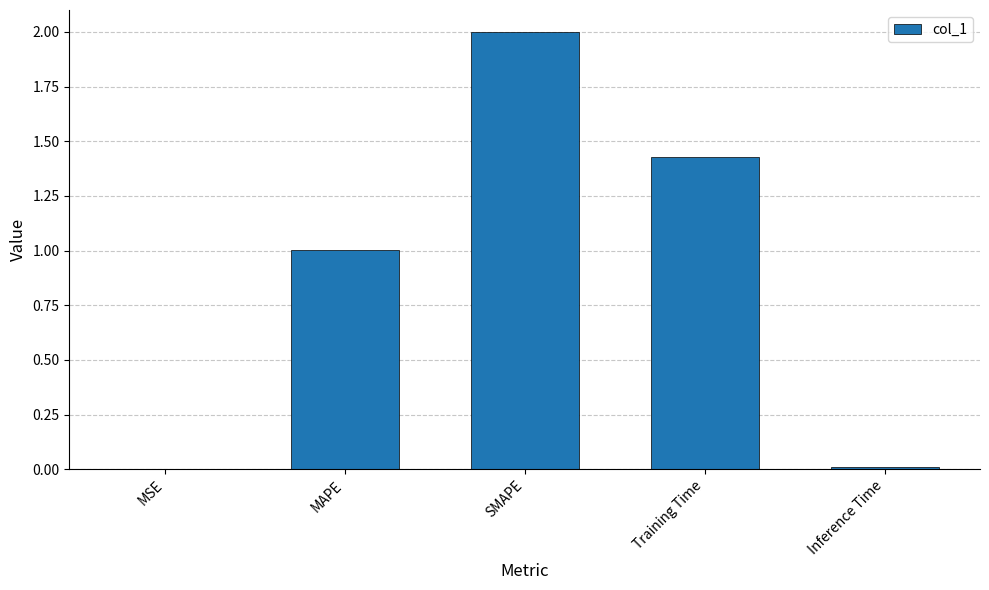

What is the ratio of the value at SMAPE to the value at MAPE?

2.0